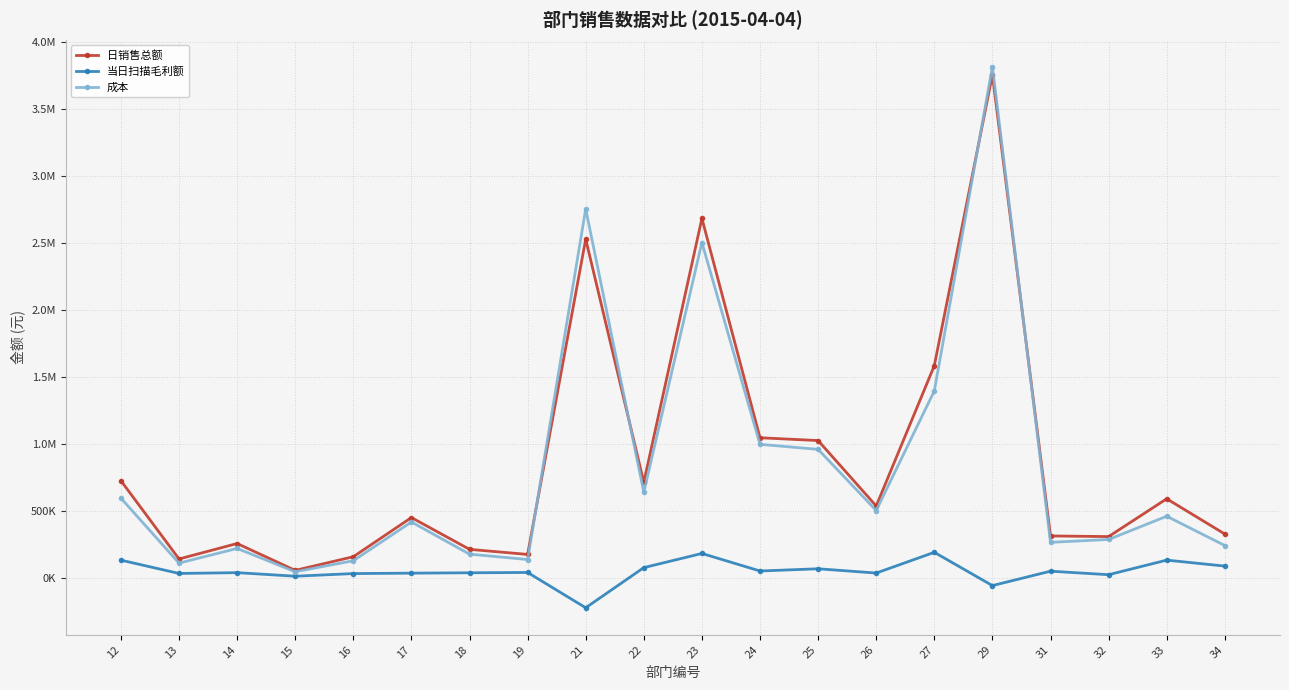

List the series in order of their peak value, lowest first.

当日扫描毛利额, 日销售总额, 成本